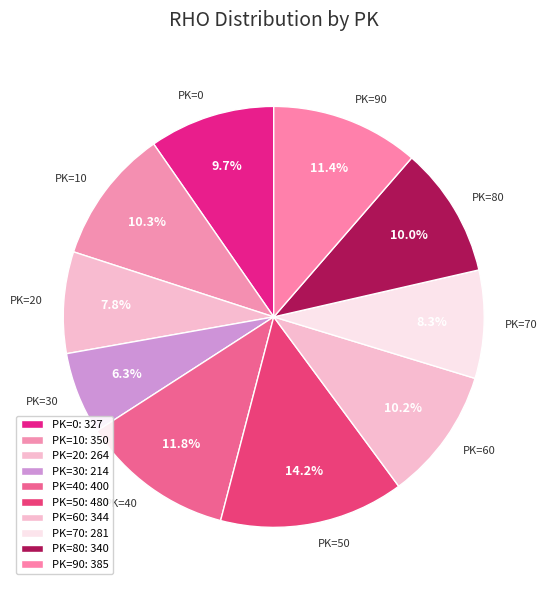

What is the ratio of the value at PK=40 to the value at PK=20?

1.5